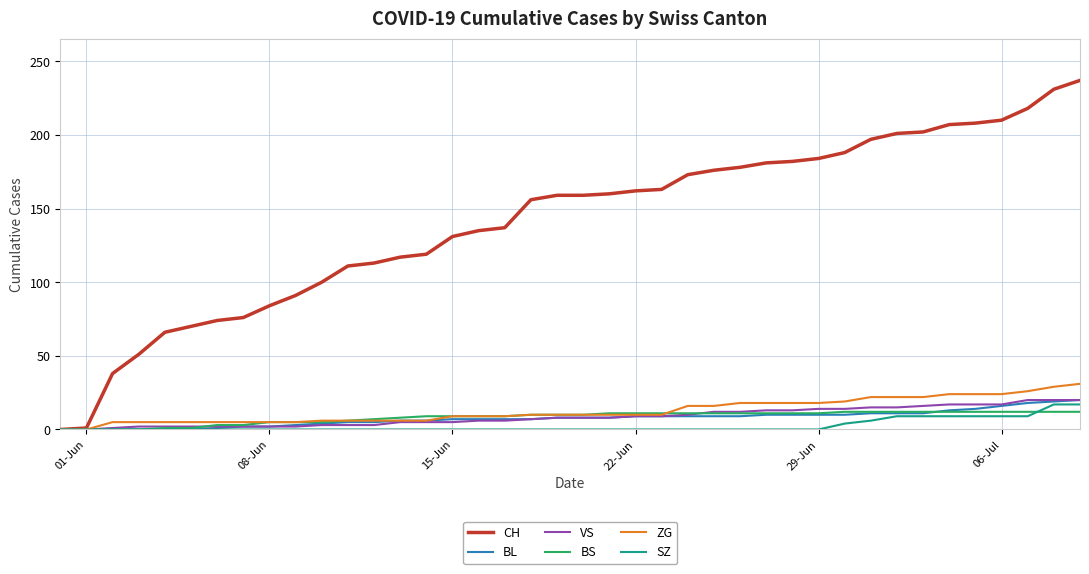

Which series has the largest total across all categories?

CH